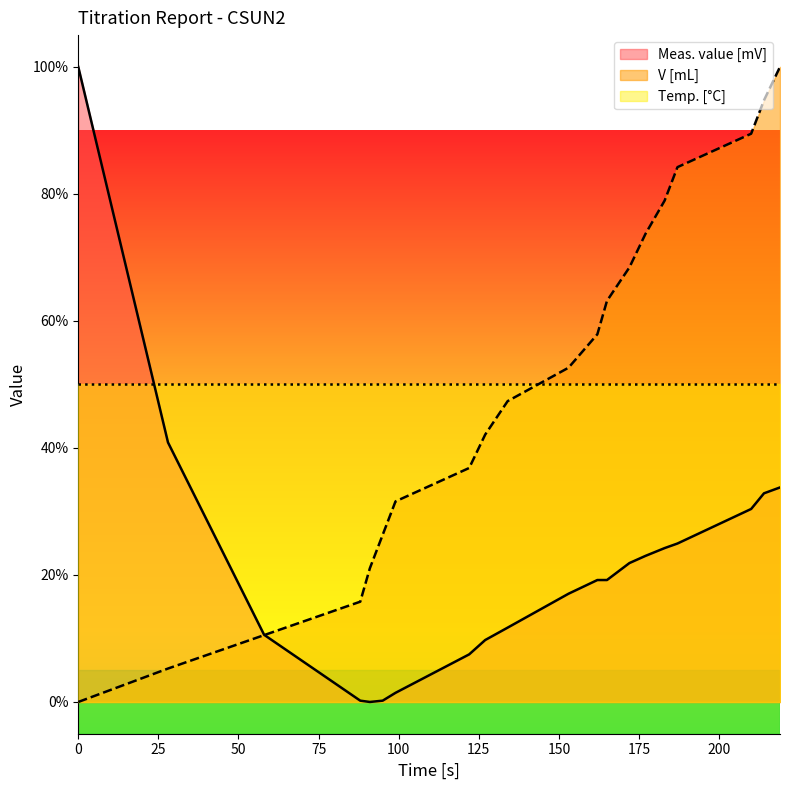

What is the difference between the V [mL] values at 214 and 134?

47.4